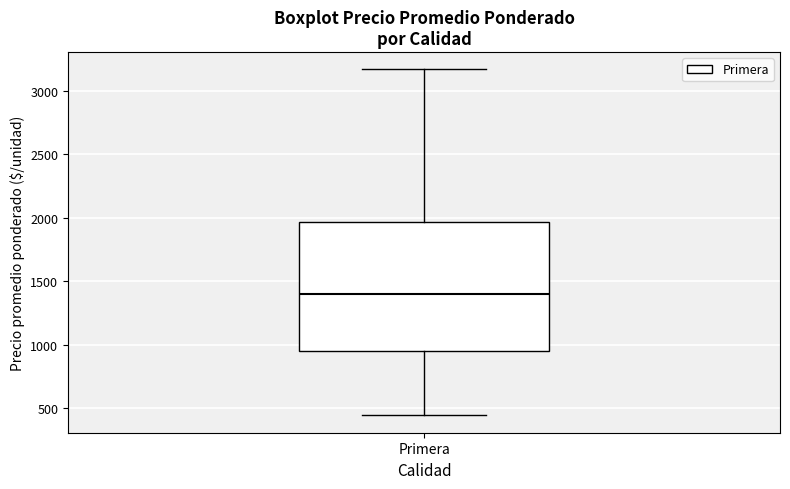

Read this box plot against the y-axis: the position of the median line, the range covered by the box, and the ends of both whiskers. The values are not printed on the chart, so give them approximately, as read against the axis.

median 1400, box 950 to 1950, whiskers 450 to 3150